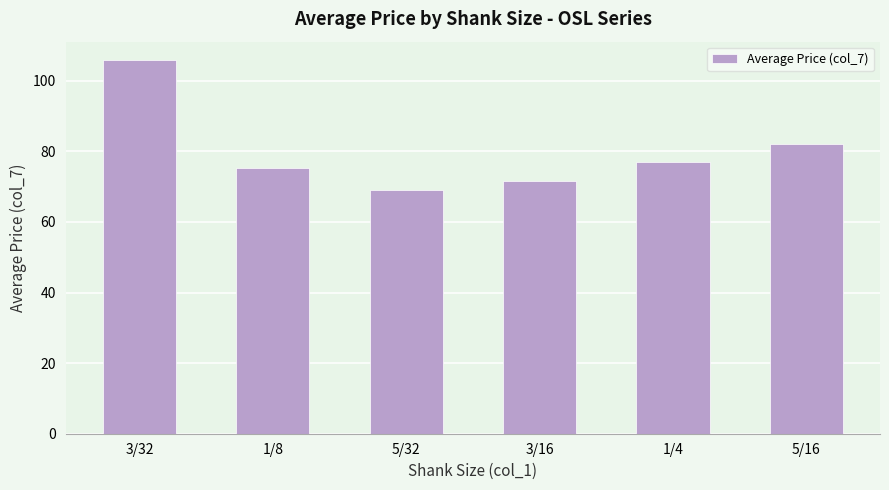

The chart shows a value of 69.2 at 5/32. True or false?

True